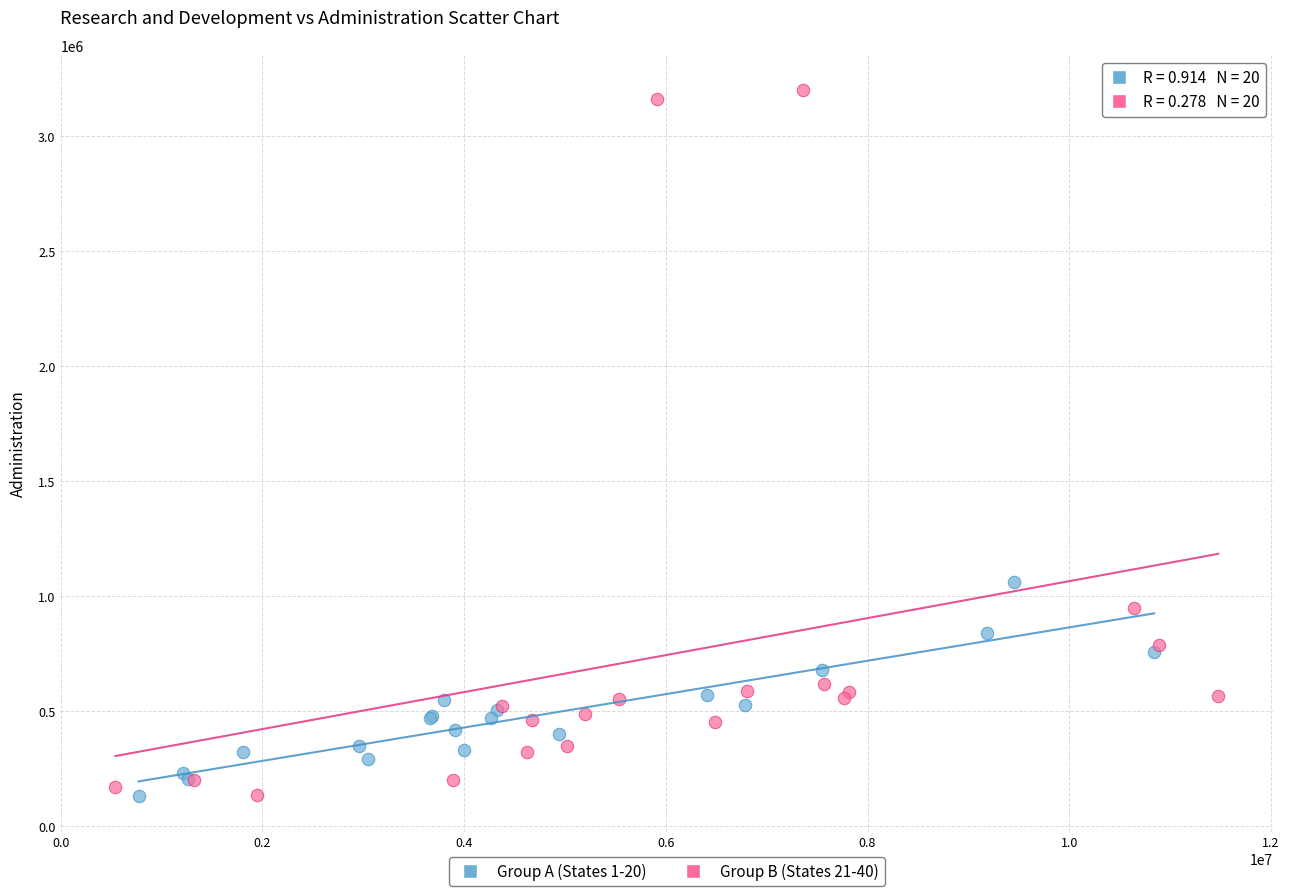

Which series reaches the maximum Y coordinate?

Group B (States 21-40)